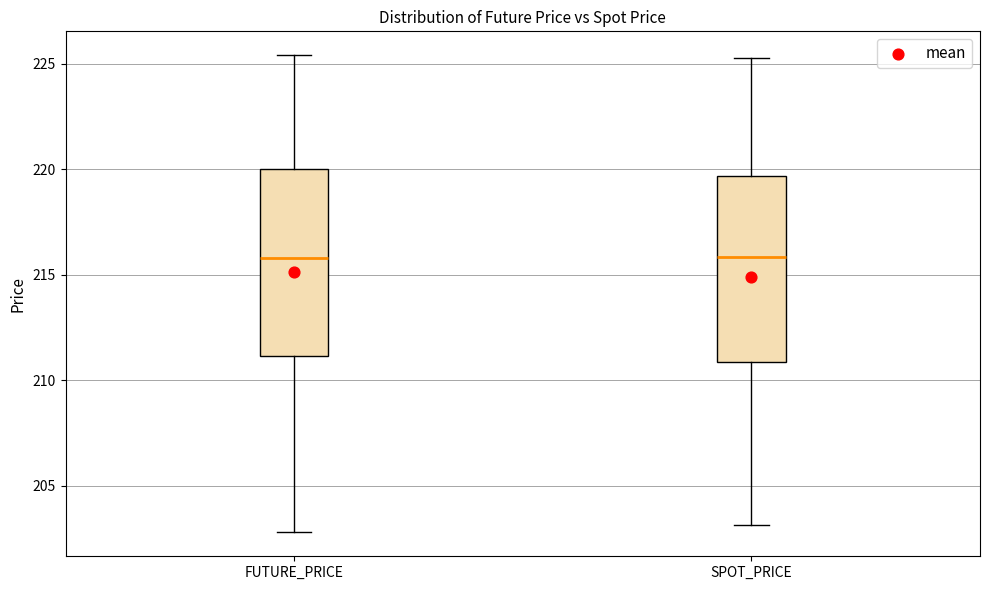

Reading left to right, transcribe this box plot: for each box, give where its median line is, the range the box spans, and where its two whiskers end, as read against the y-axis. The values are not printed on the chart, so give them approximately, as read against the axis.

FUTURE_PRICE: median 216.0, box 211.0 to 220.0, whiskers 203.0 to 225.5
SPOT_PRICE: median 216.0, box 211.0 to 219.5, whiskers 203.0 to 225.5